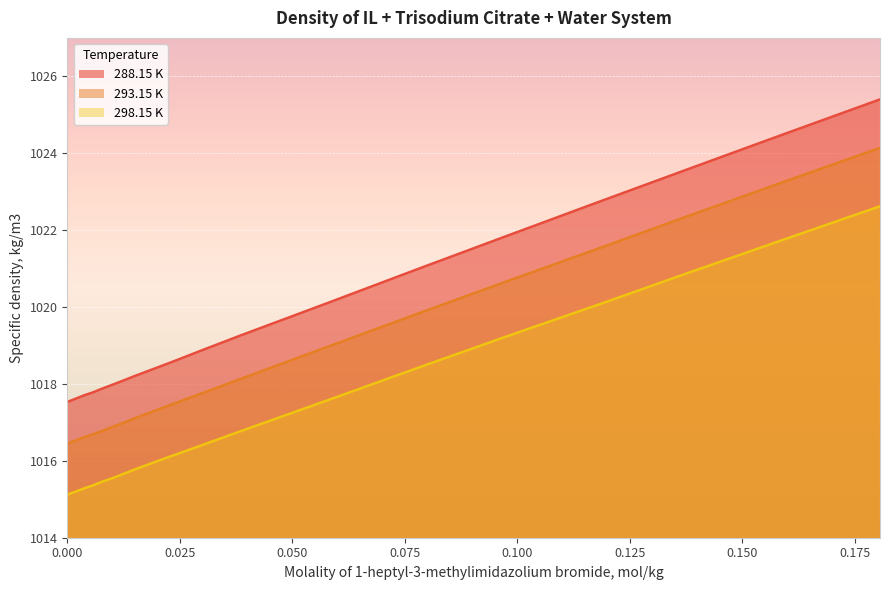

What is the value of the 293.15 K point at the 7th from the left?

1017.1